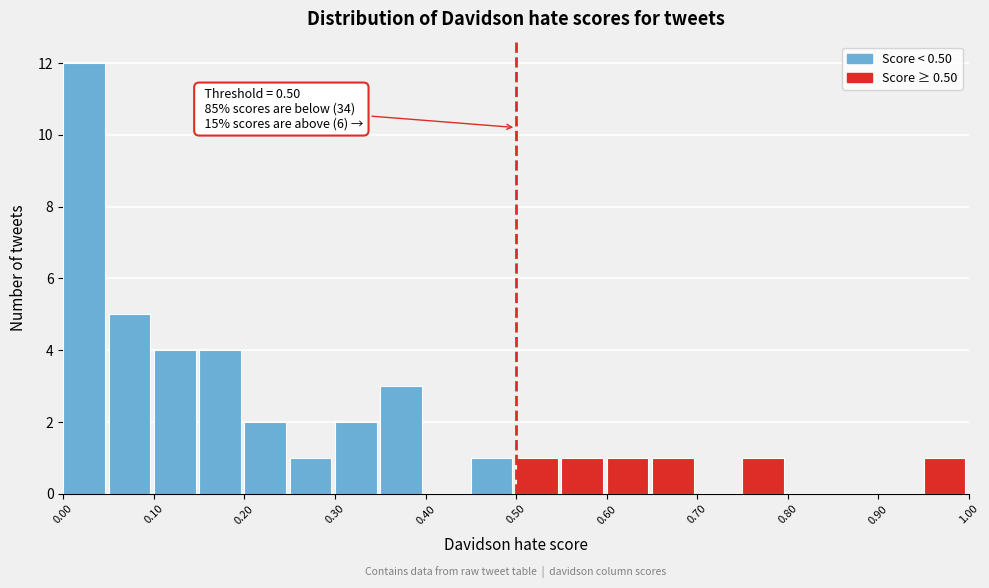

Over which range of the x-axis is the bar tallest?

0.00 to 0.05